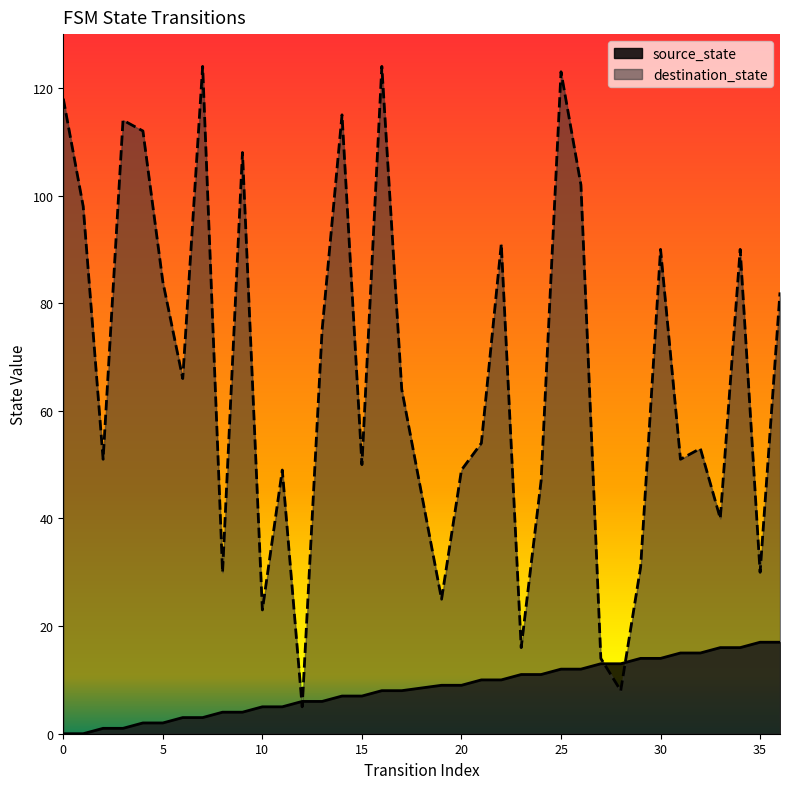

List the series in order of their overall mean, highest first.

destination_state, source_state